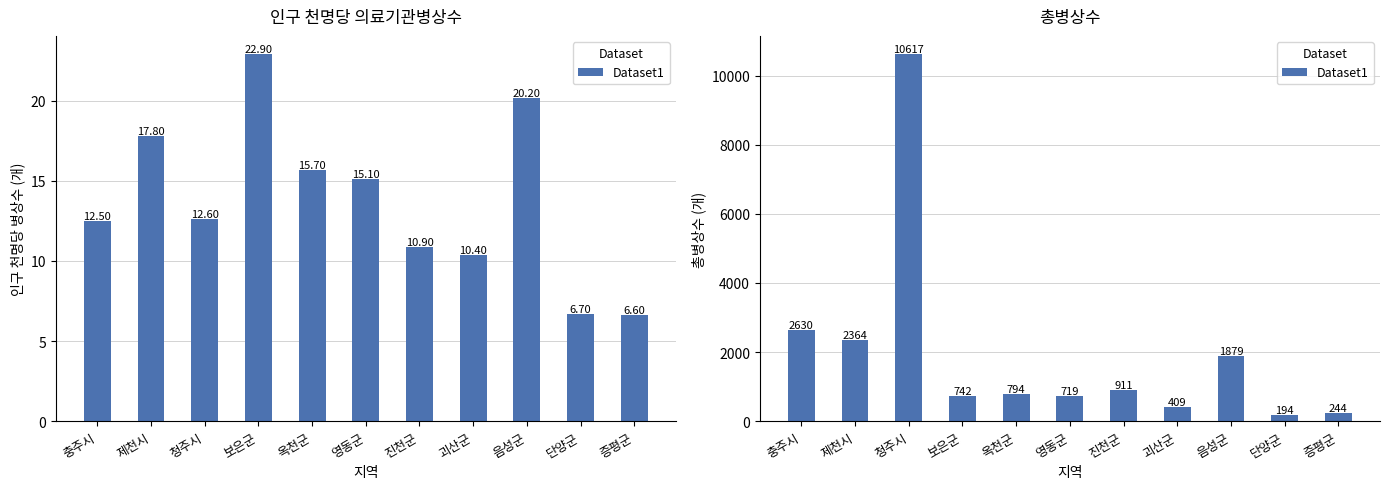

What is the approximate value at 충주시?

2630